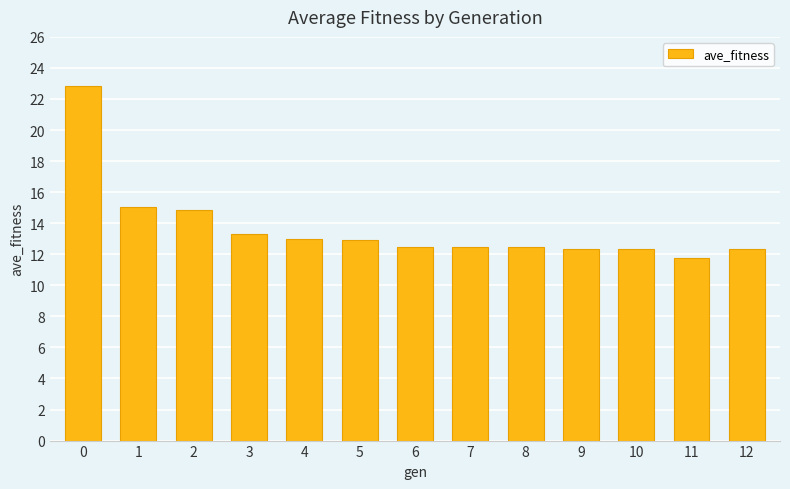

Read the value at 2.

14.9